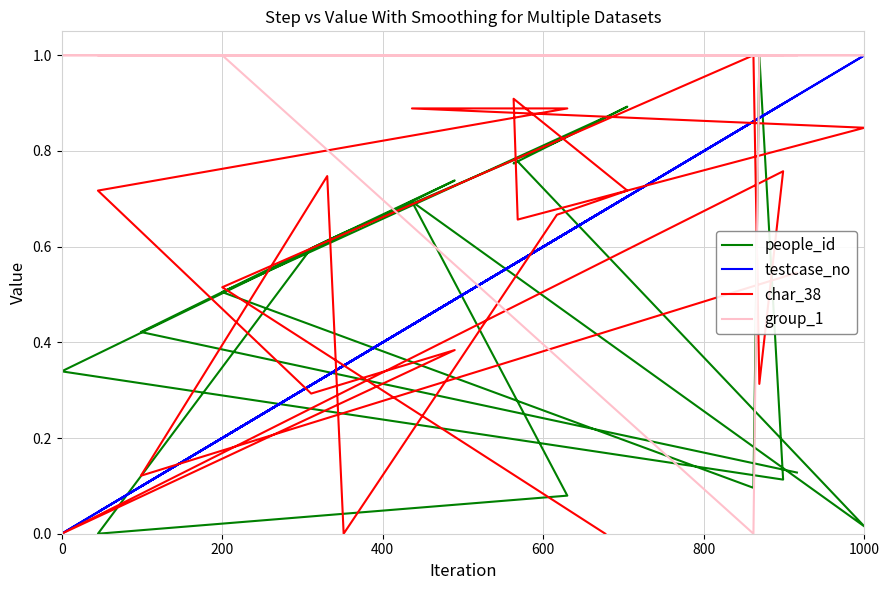

What is the difference between the maximum and minimum values in the people_id series?

1.0